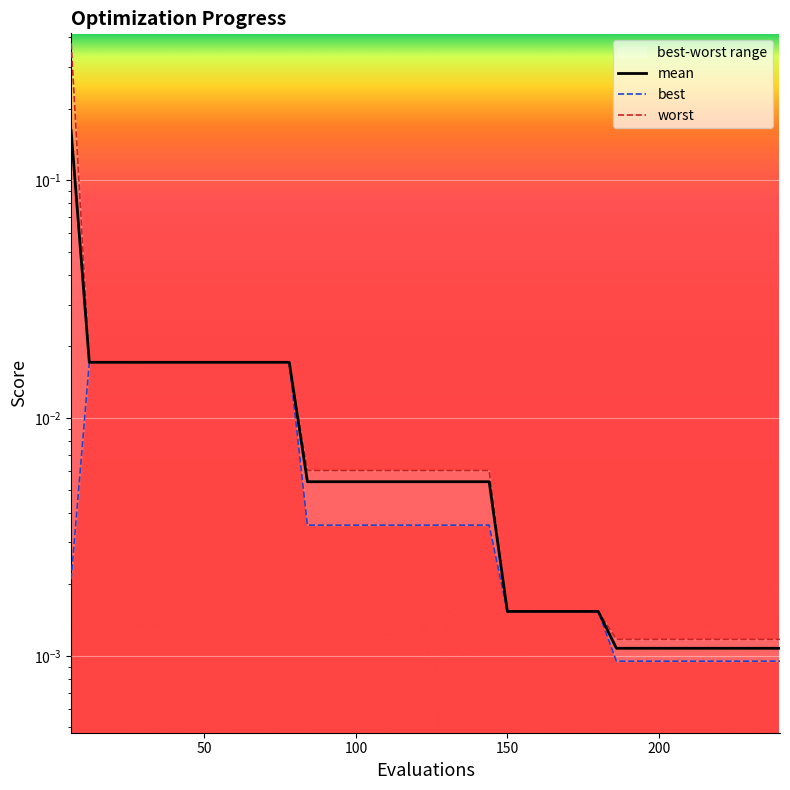

Rank the series by their maximum value, from highest to lowest.

worst, mean, best